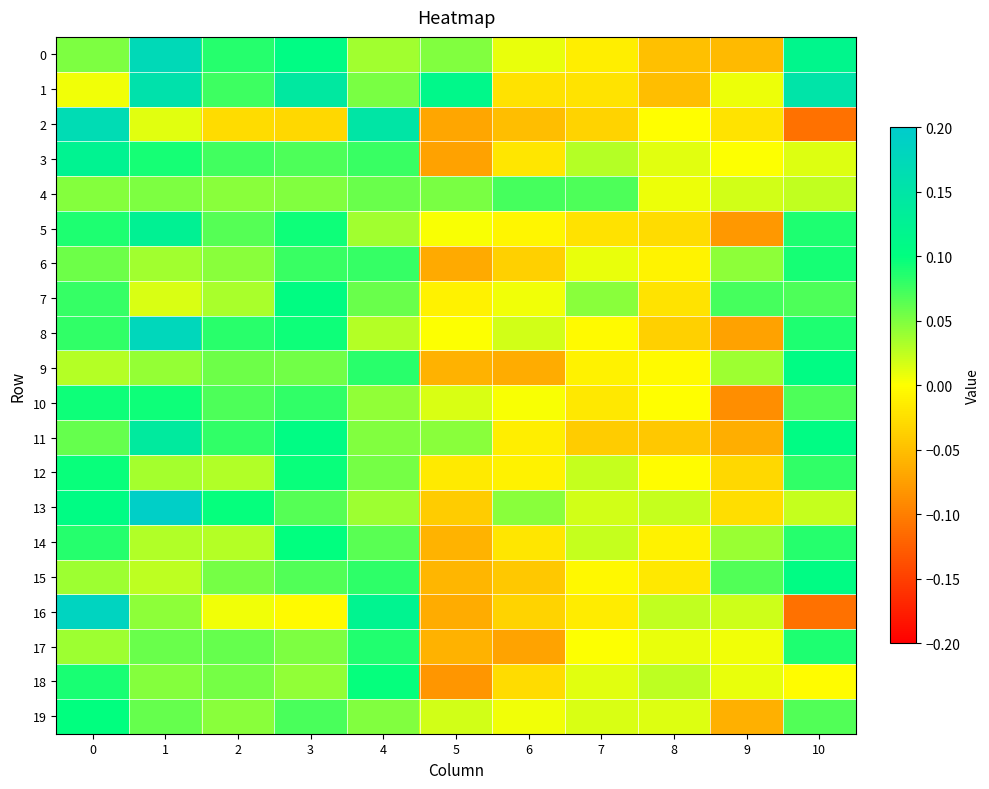

Which series has the largest total across all categories?

1